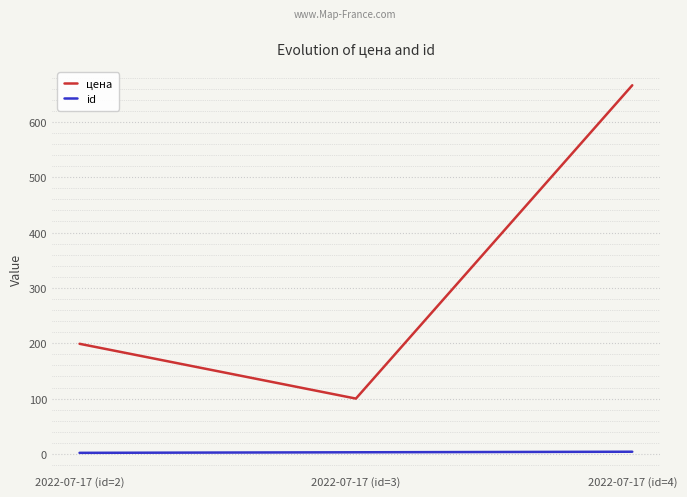

How many distinct data groups are displayed?

2